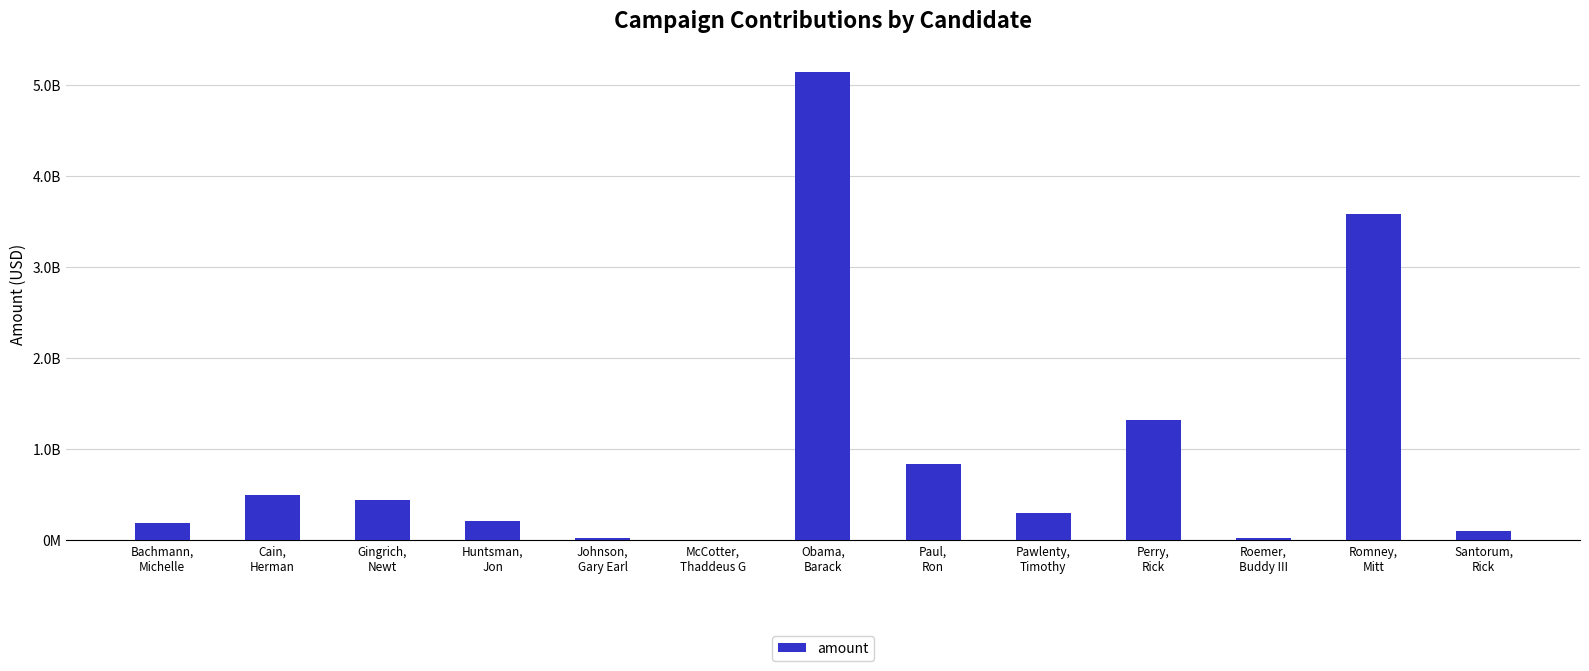

Are the bars horizontal?

No